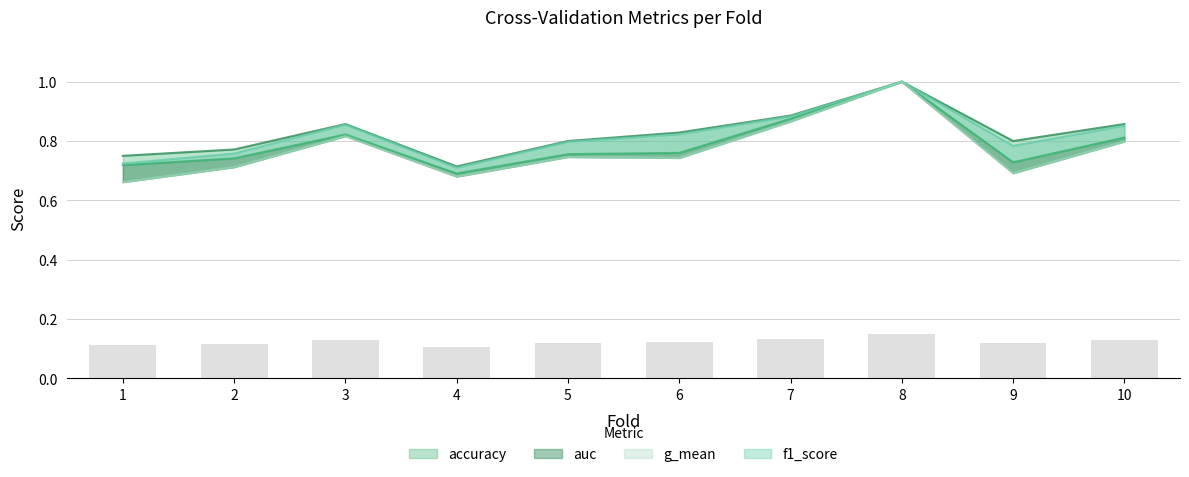

What is the value of the auc bar at the 5th from the left?

0.8